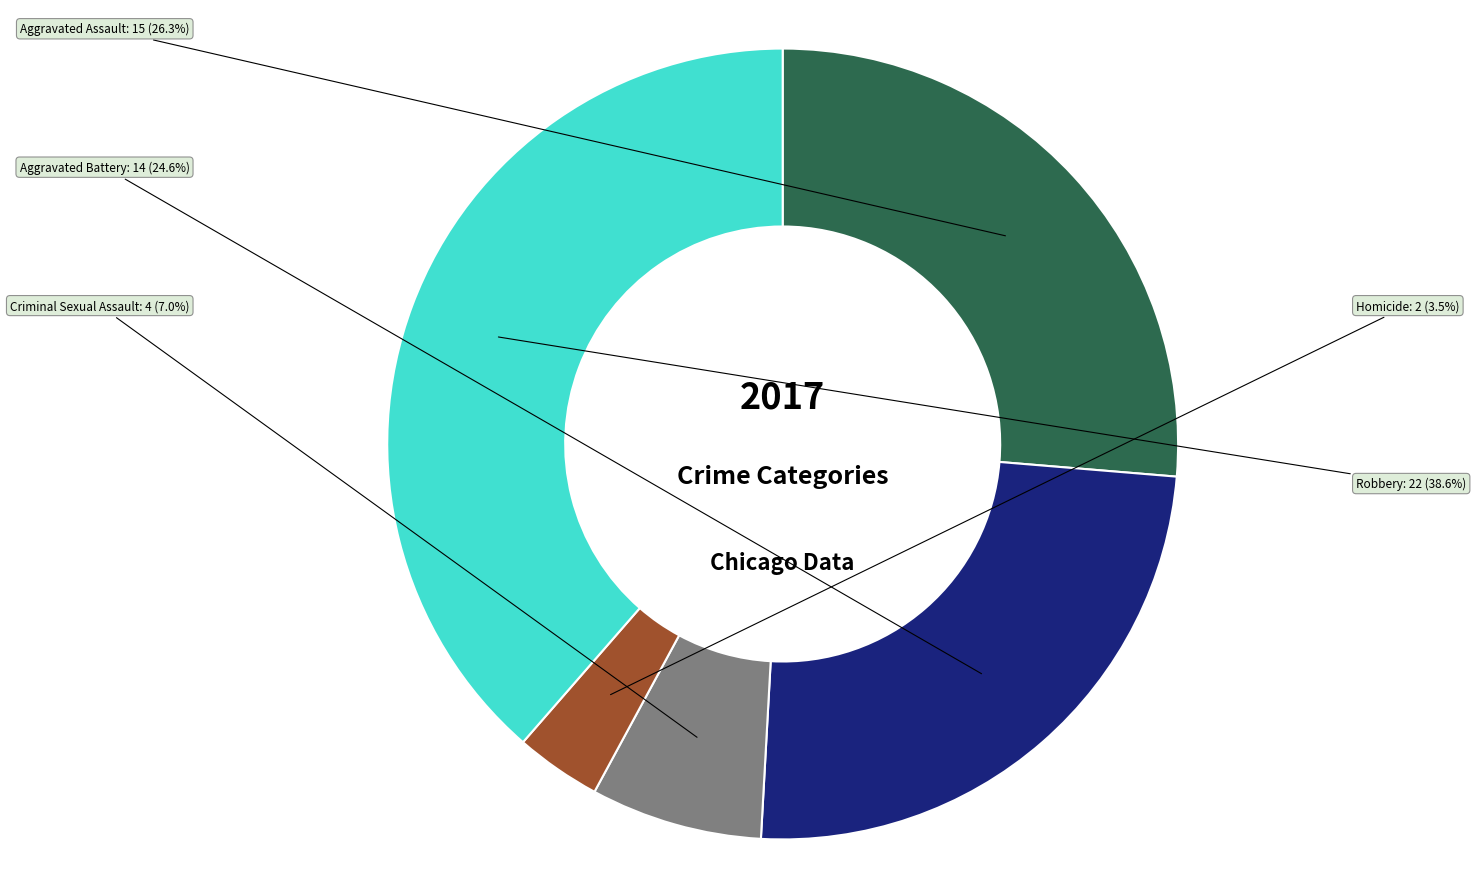

The Aggravated Assault slice represents 26% of the pie. True or false?

True